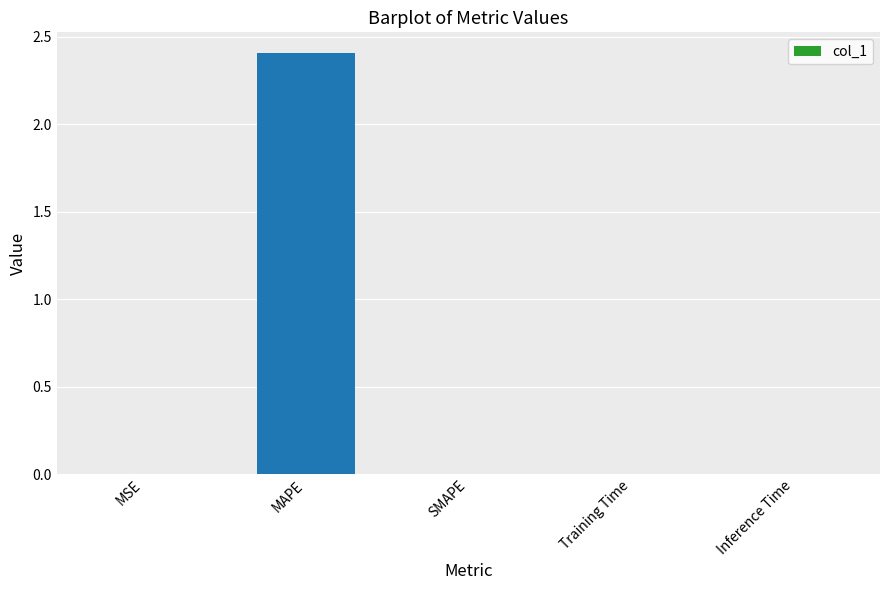

What is the greatest value displayed?

2.4